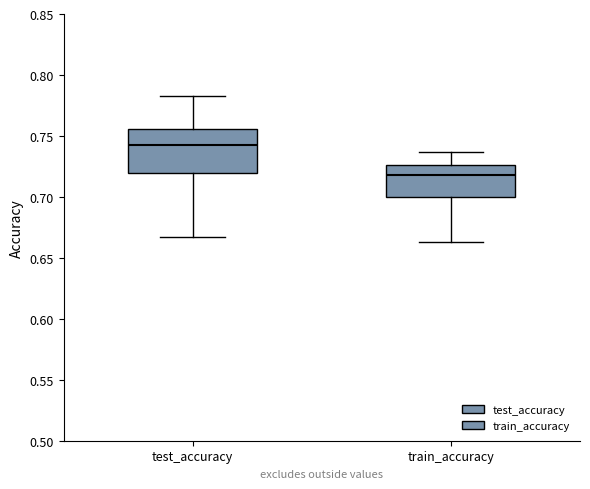

Which box has the lowest median line?

train_accuracy